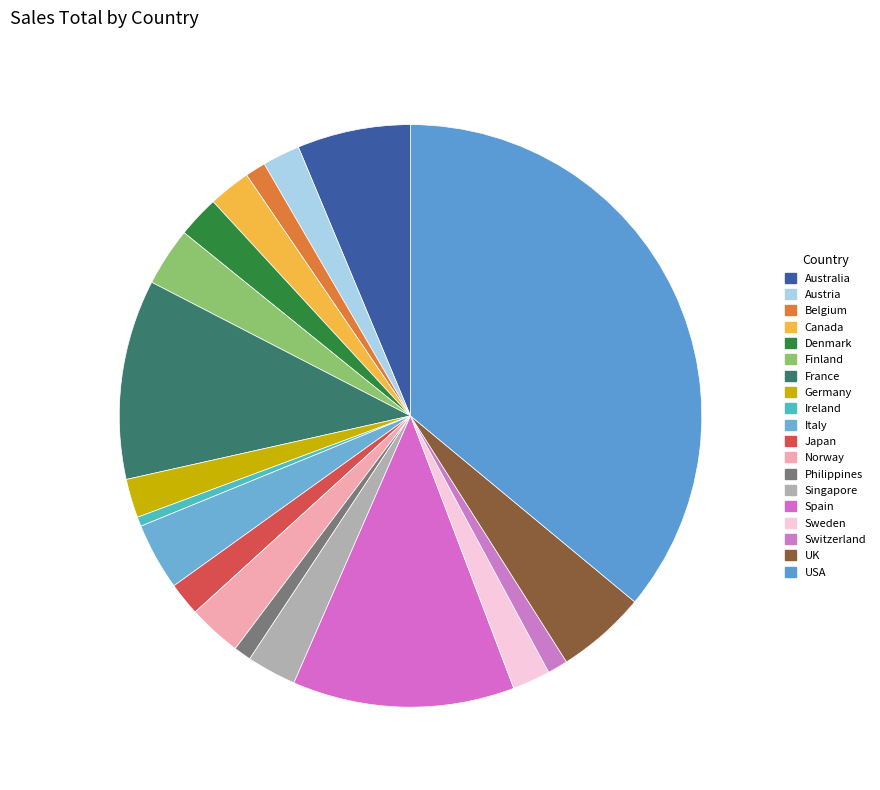

Approximately how many times larger is the value at Australia compared to Germany?

2.9